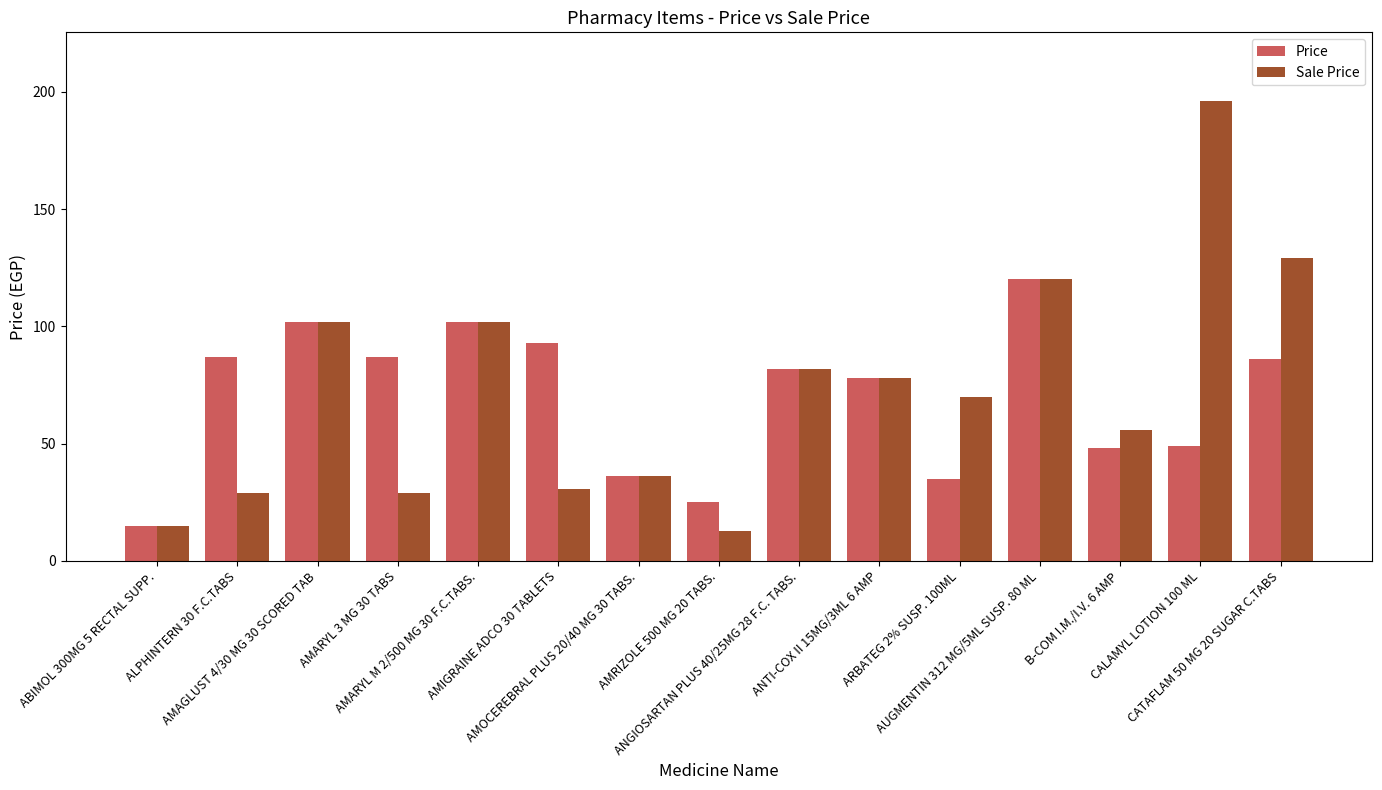

Which series has the widest spread of values?

Sale Price